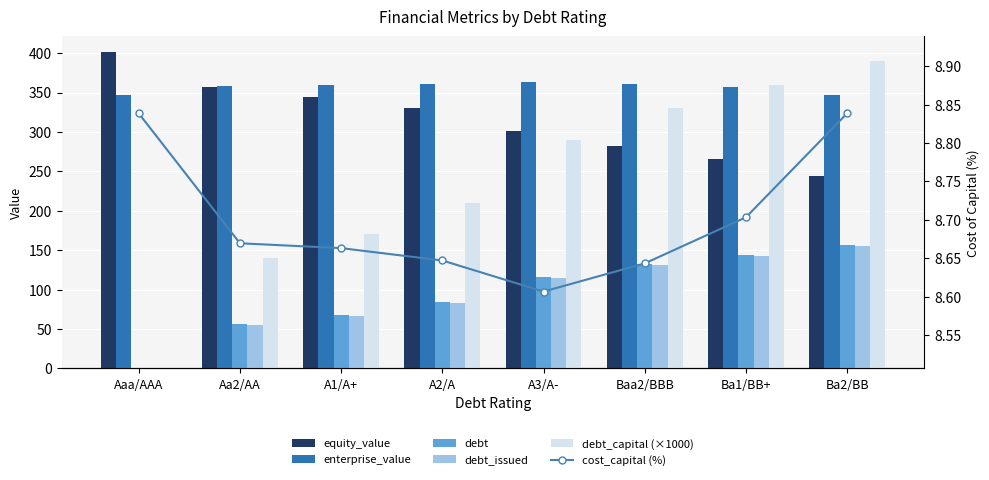

What is the difference between the second highest and minimum values in the debt_issued series?

142.9